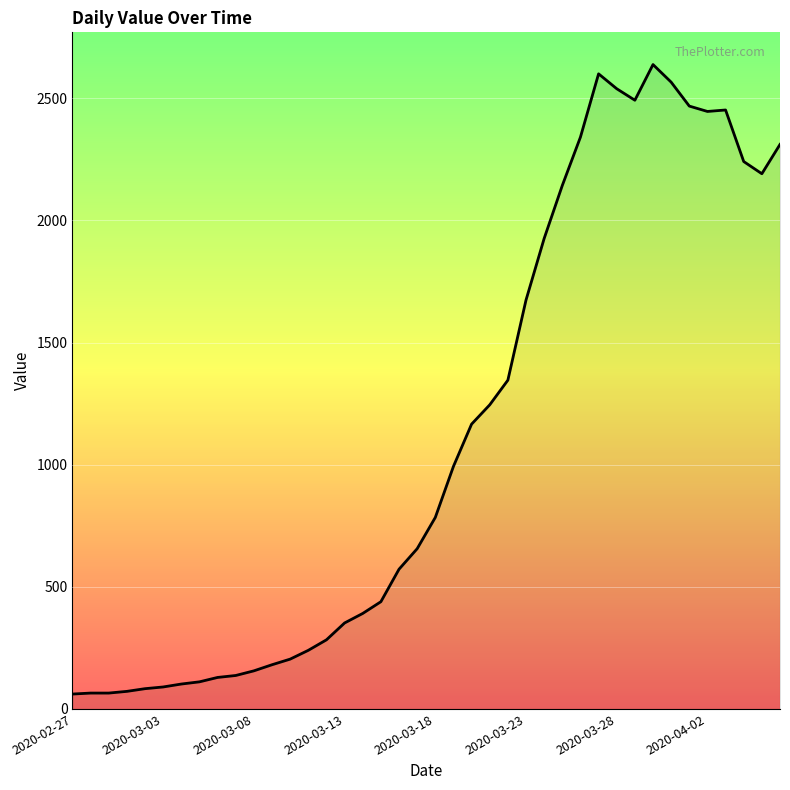

What is the maximum value shown in the chart?

2638